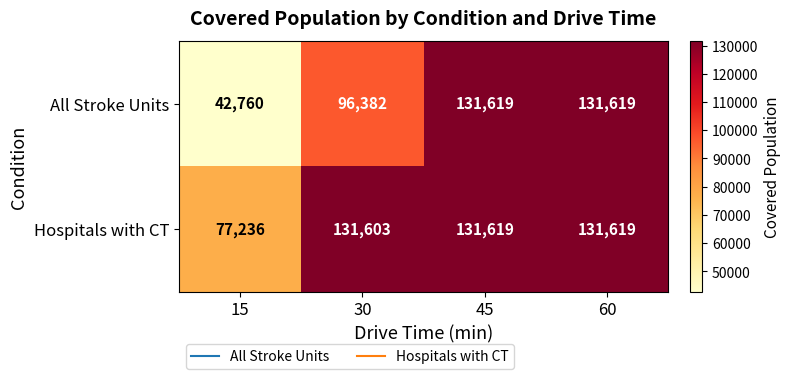

What is the spread (max minus min) of values at 15?

34476